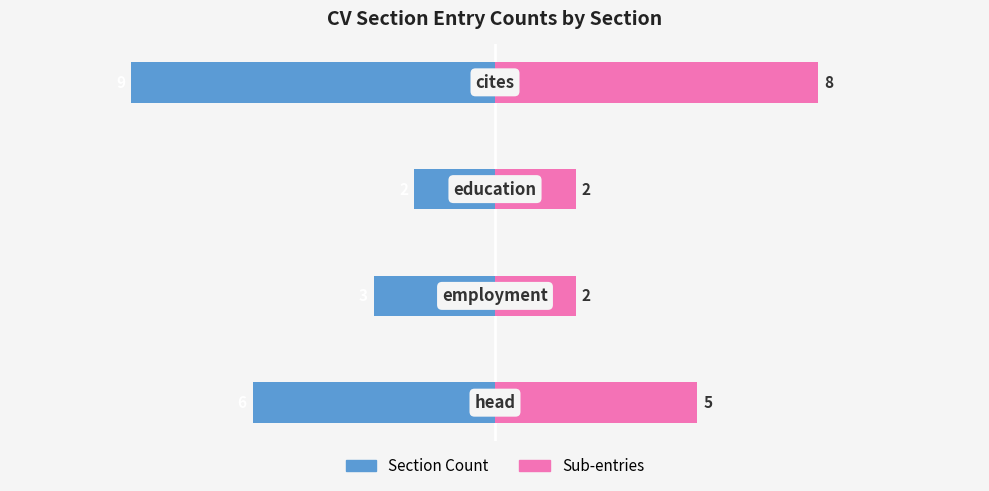

What position from the right is −10?

3